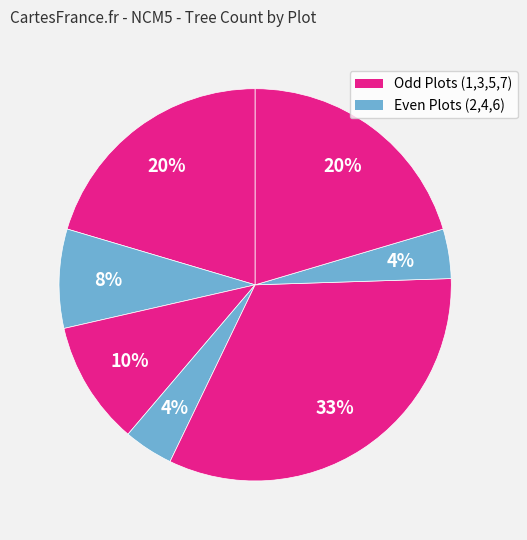

How many segments does this pie chart have?

7